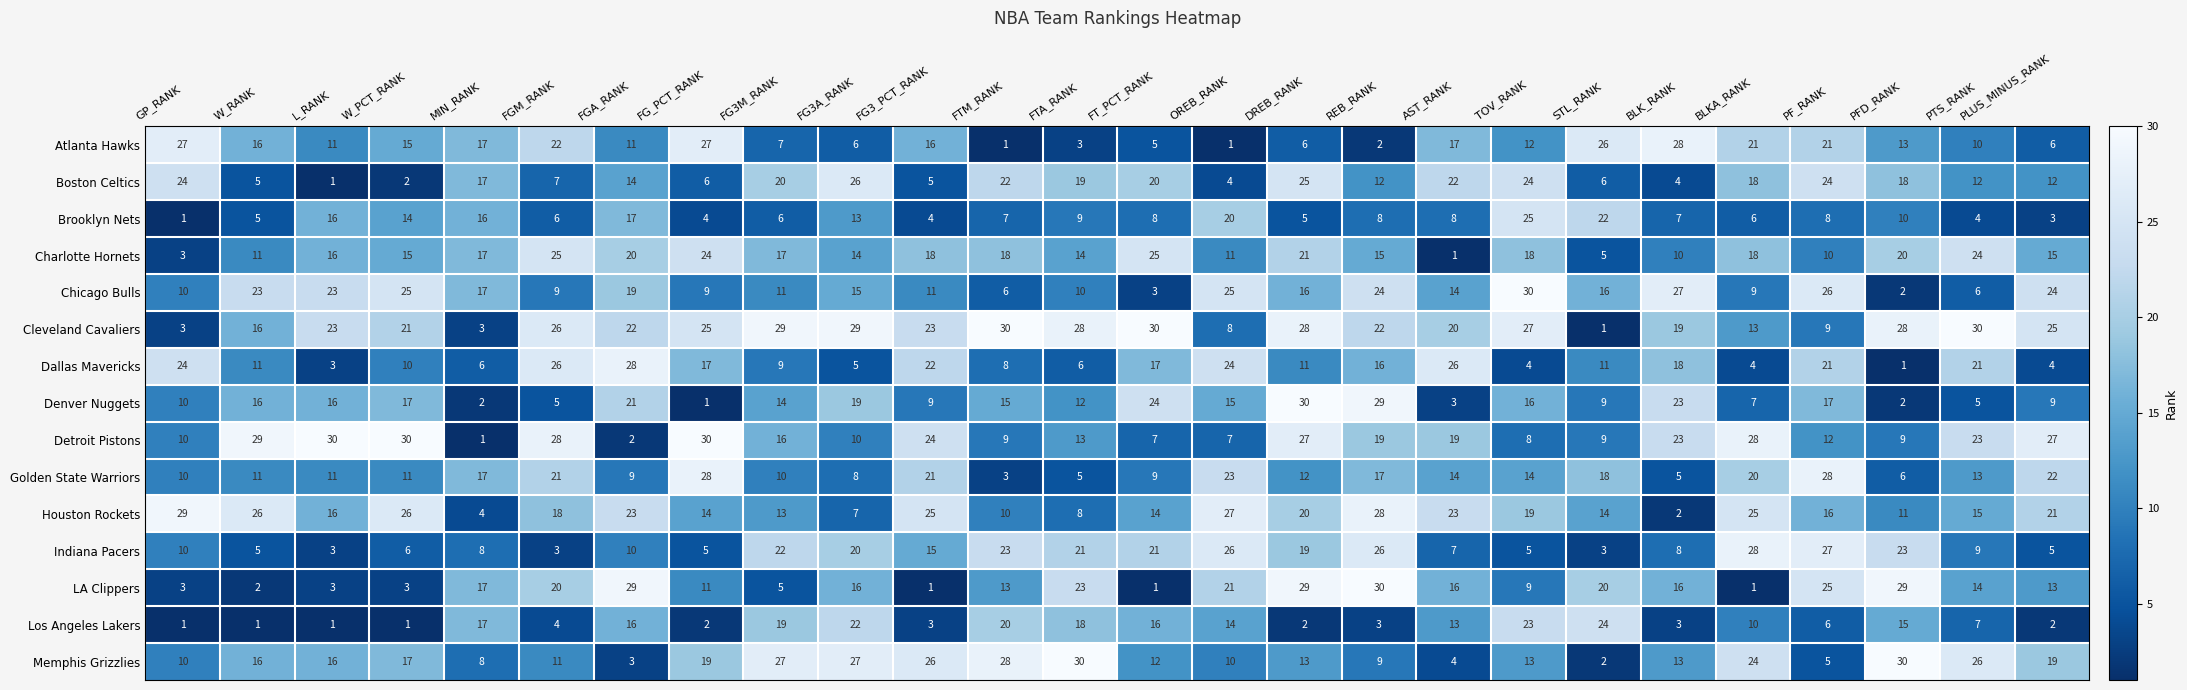

Count the number of categories in the chart.

26